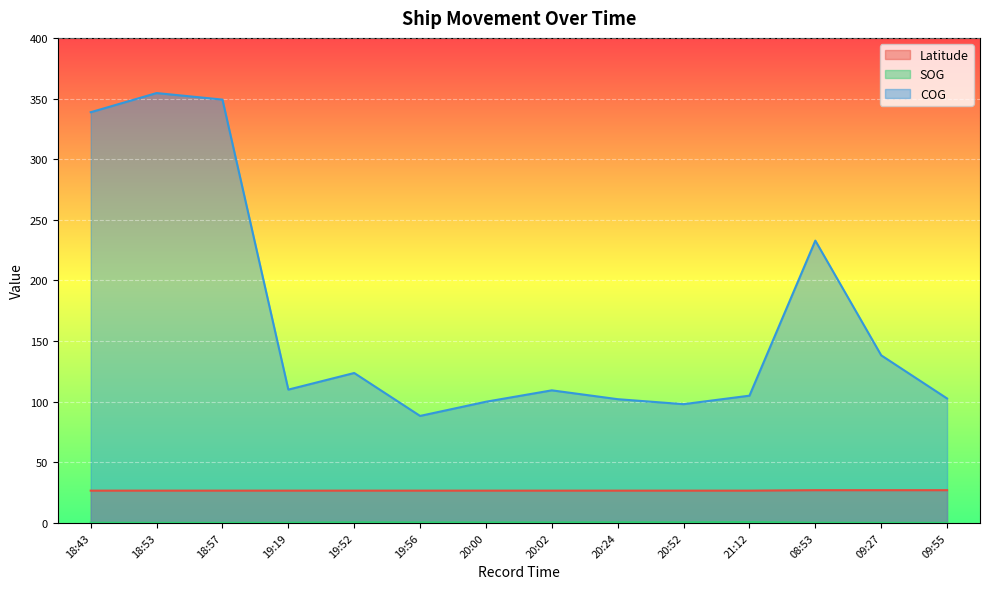

How many positive values does the SOG series have?

10